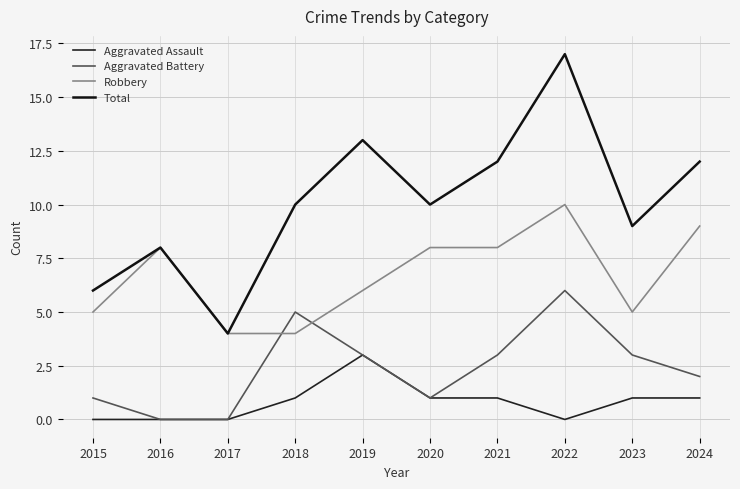

True or false: Aggravated Assault and Total cross at least once.

False